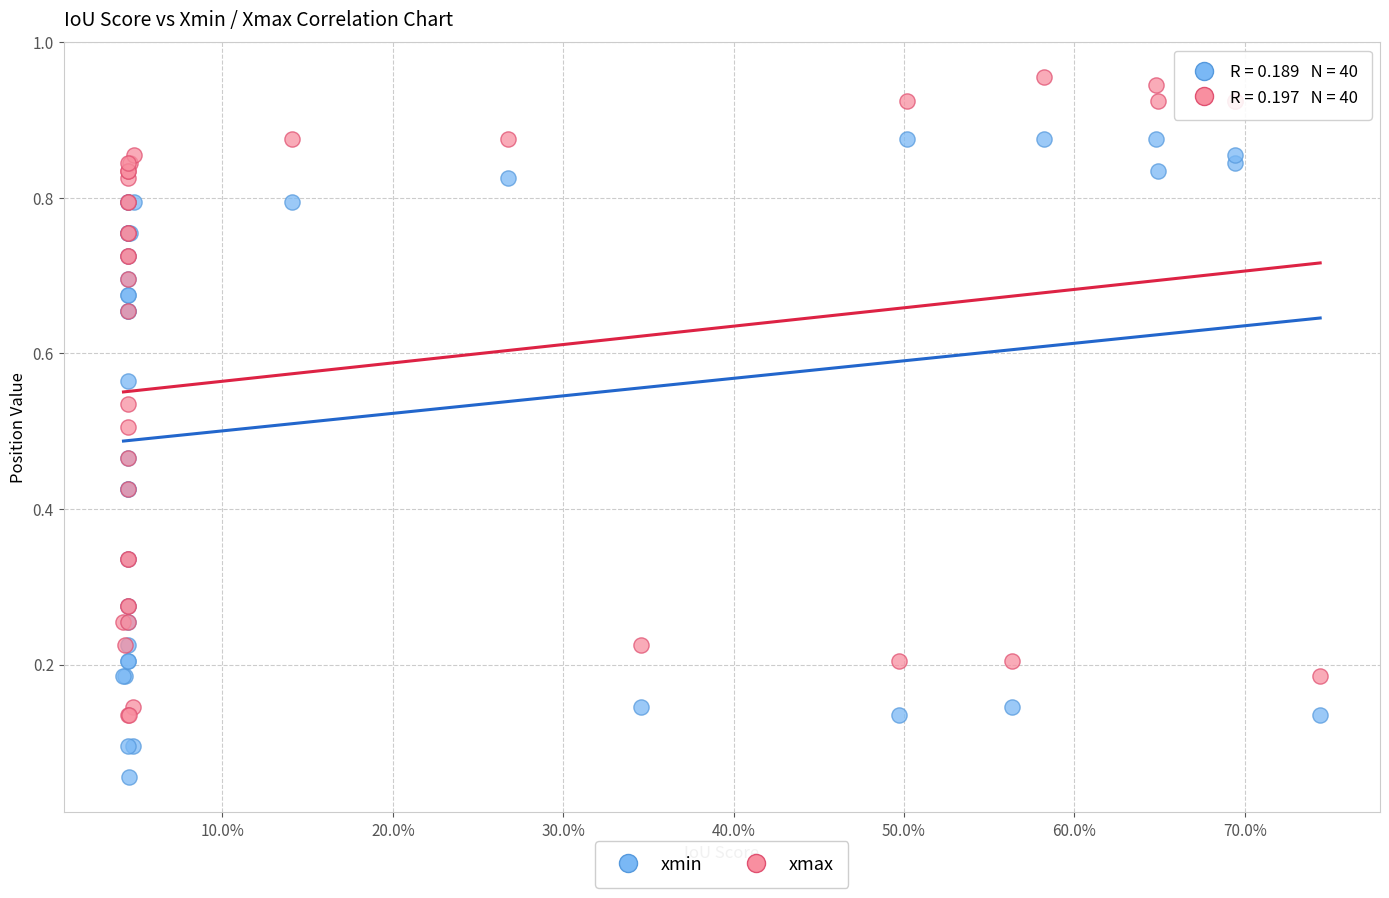

Which series contains the lowest Y value?

xmin